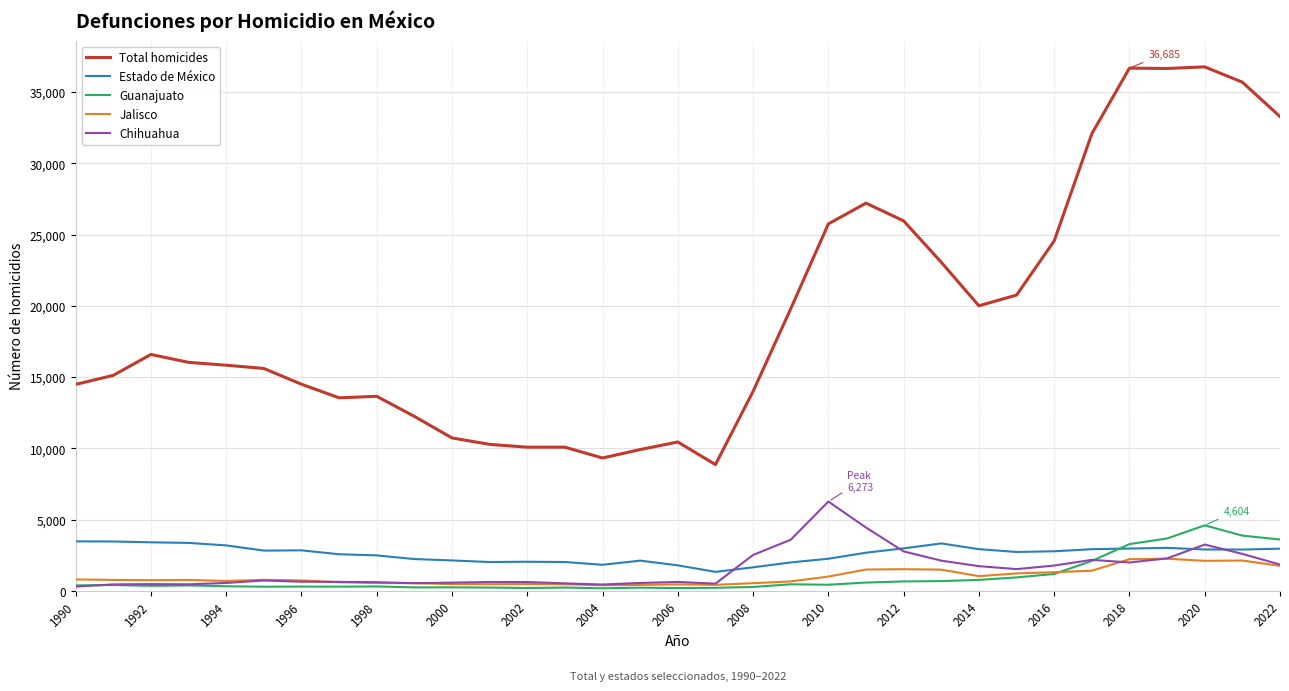

What is the maximum value shown in the chart?

36773